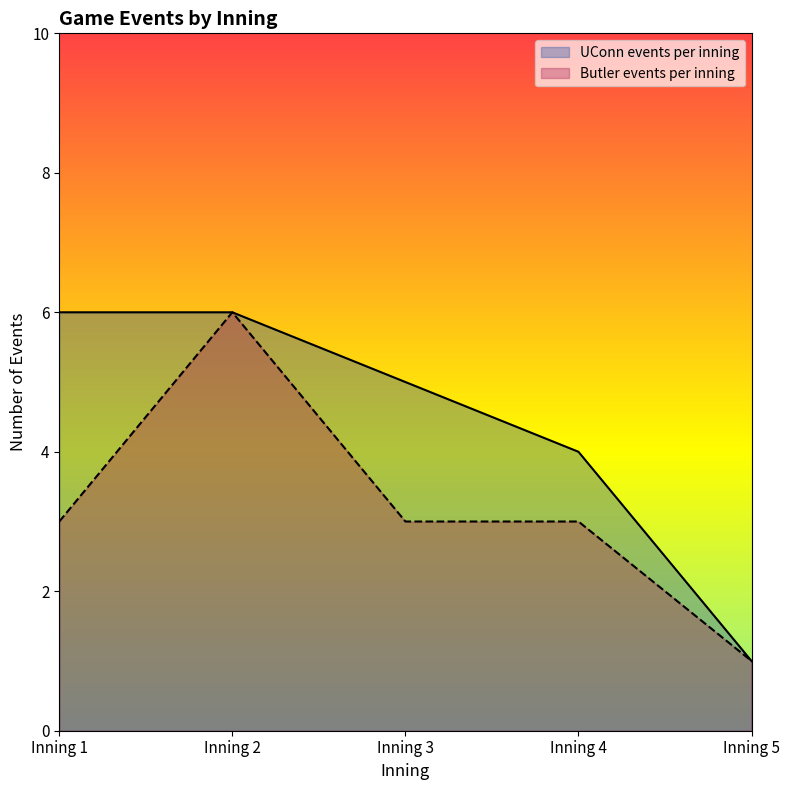

True or false: Butler events per inning and UConn events per inning intersect in this chart.

False